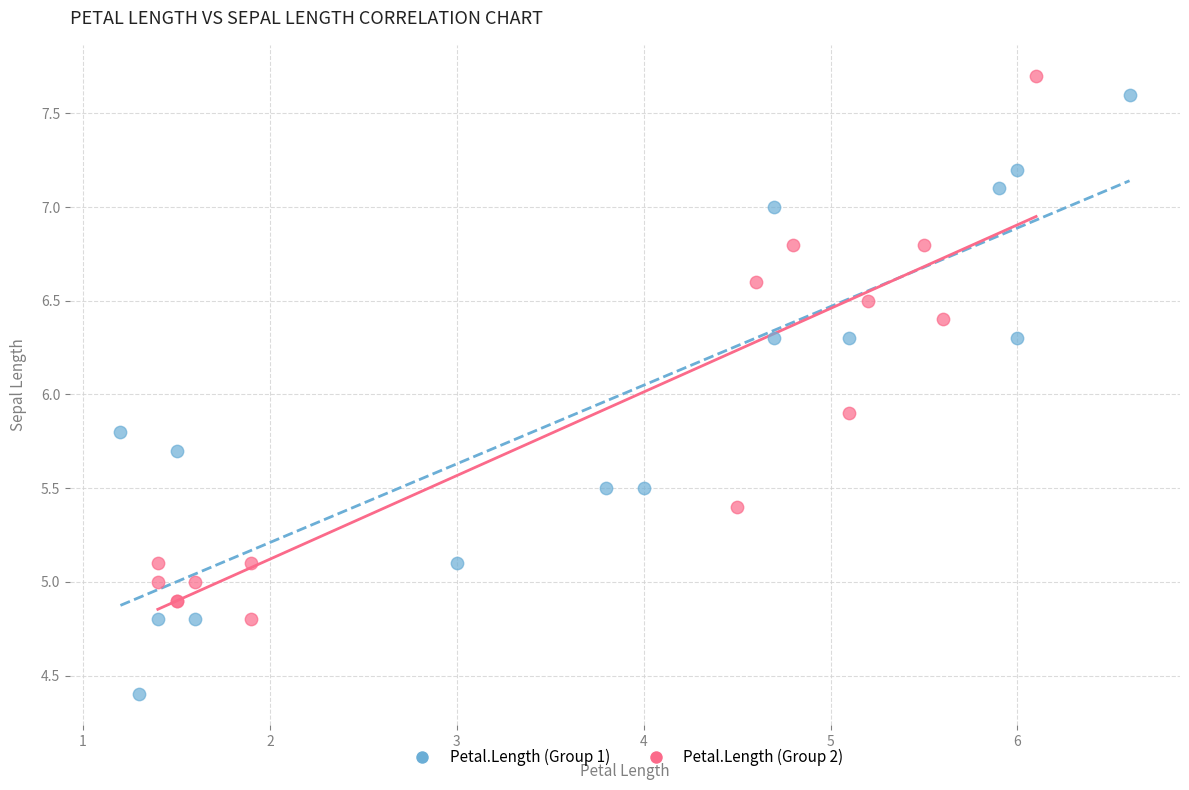

What are all the series names shown in the legend?

Petal.Length (Group 1), Petal.Length (Group 2)